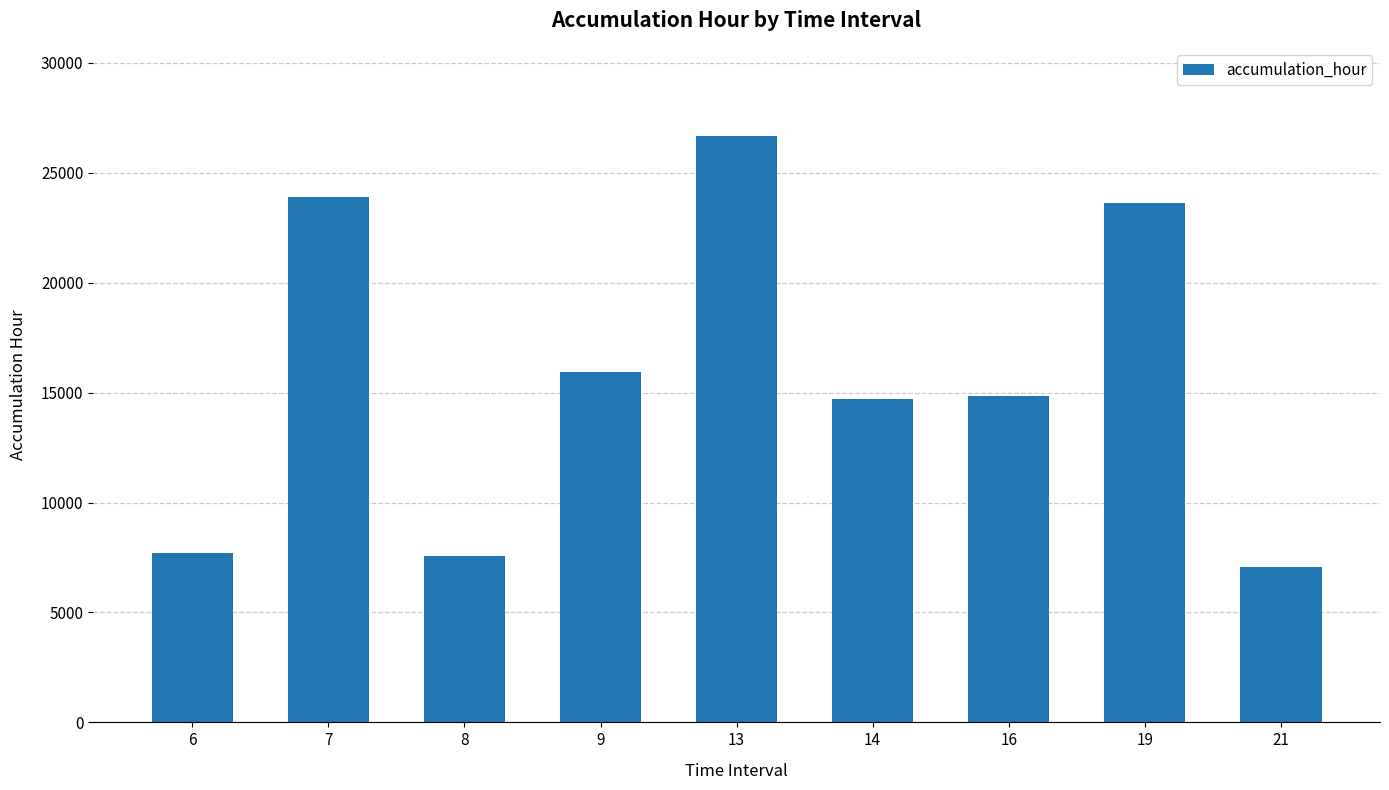

Between 9 and 21, which is larger?

9